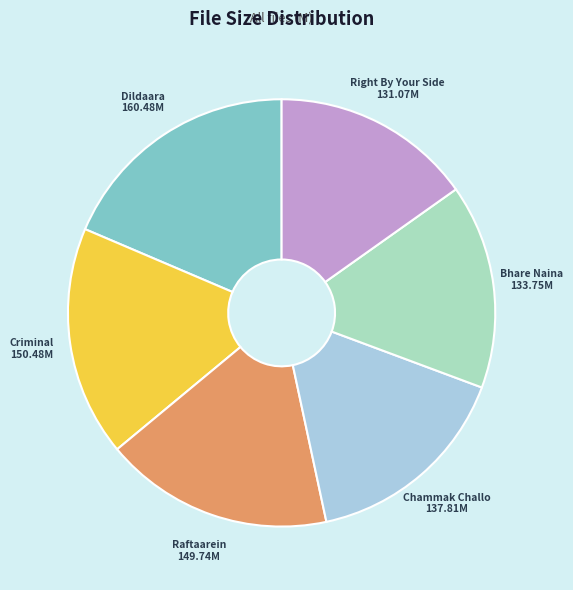

Does any single category account for the majority?

No